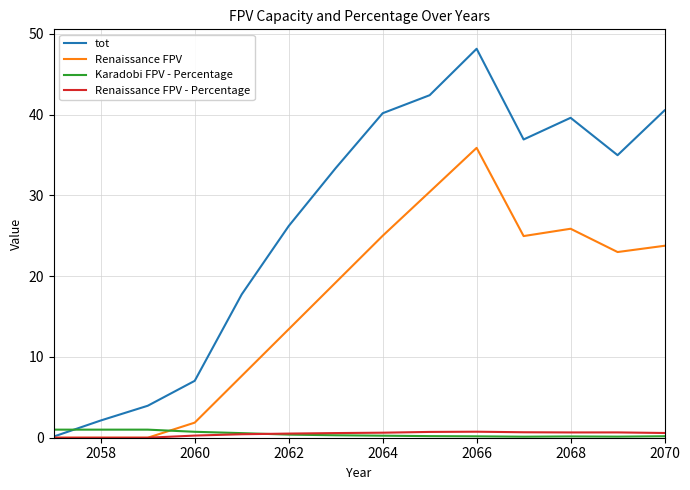

What is the highest value of the Renaissance FPV series?

35.9